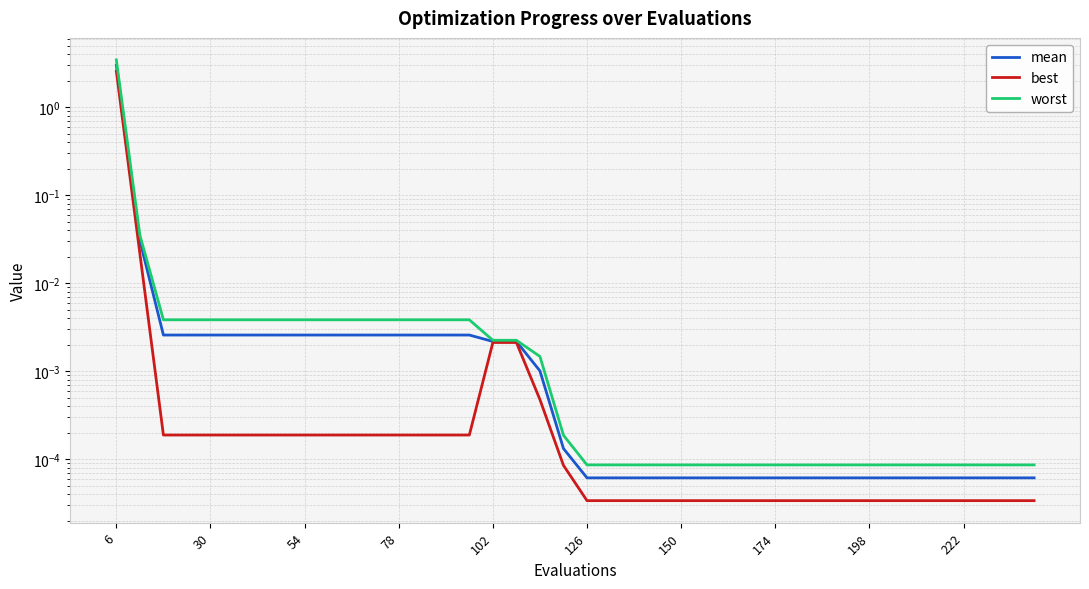

True or false: mean and worst intersect in this chart.

False